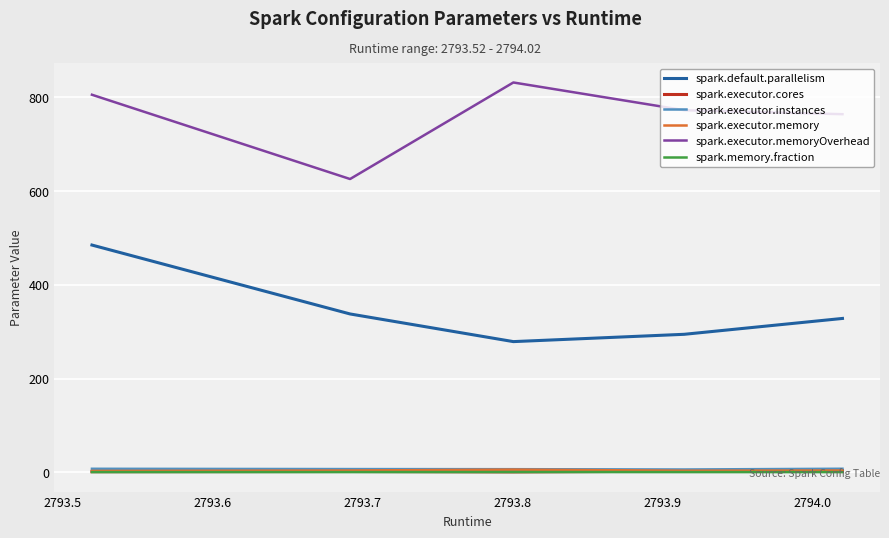

True or false: spark.executor.cores and spark.default.parallelism cross at least once.

False